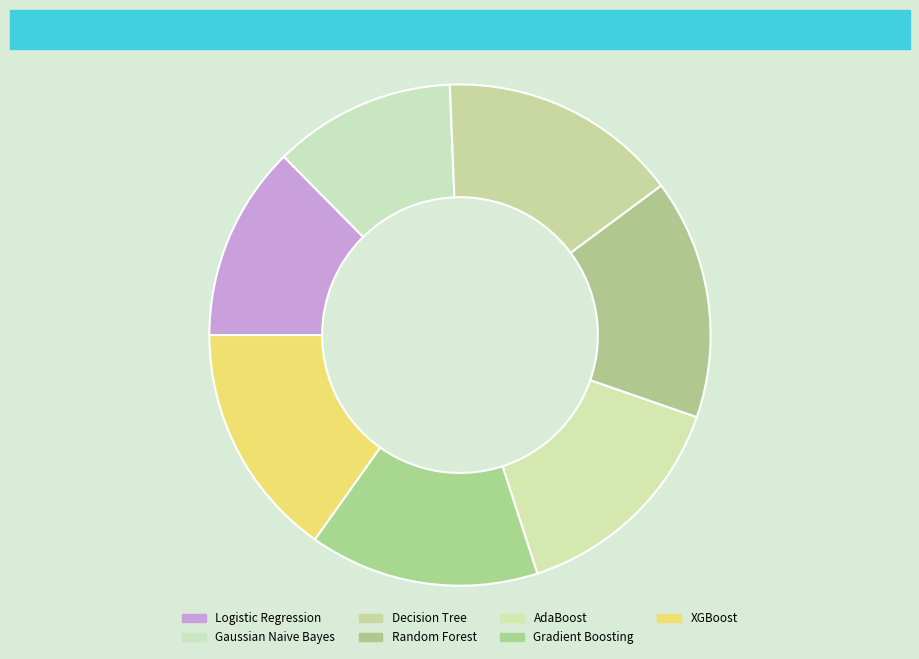

Is the sum of Gaussian Naive Bayes and XGBoost greater than half?

No